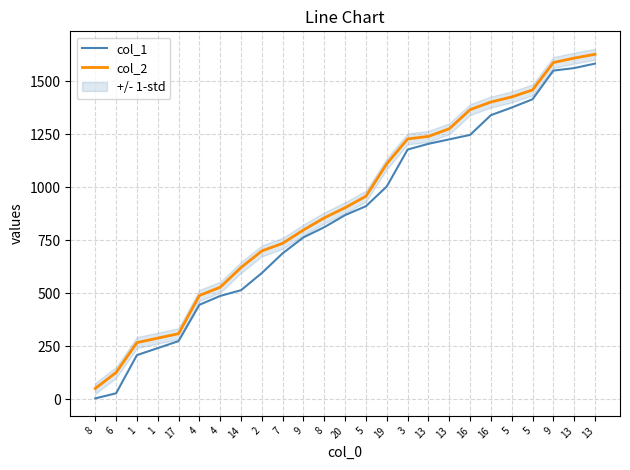

Where does the col_1 series first go above 868?

5